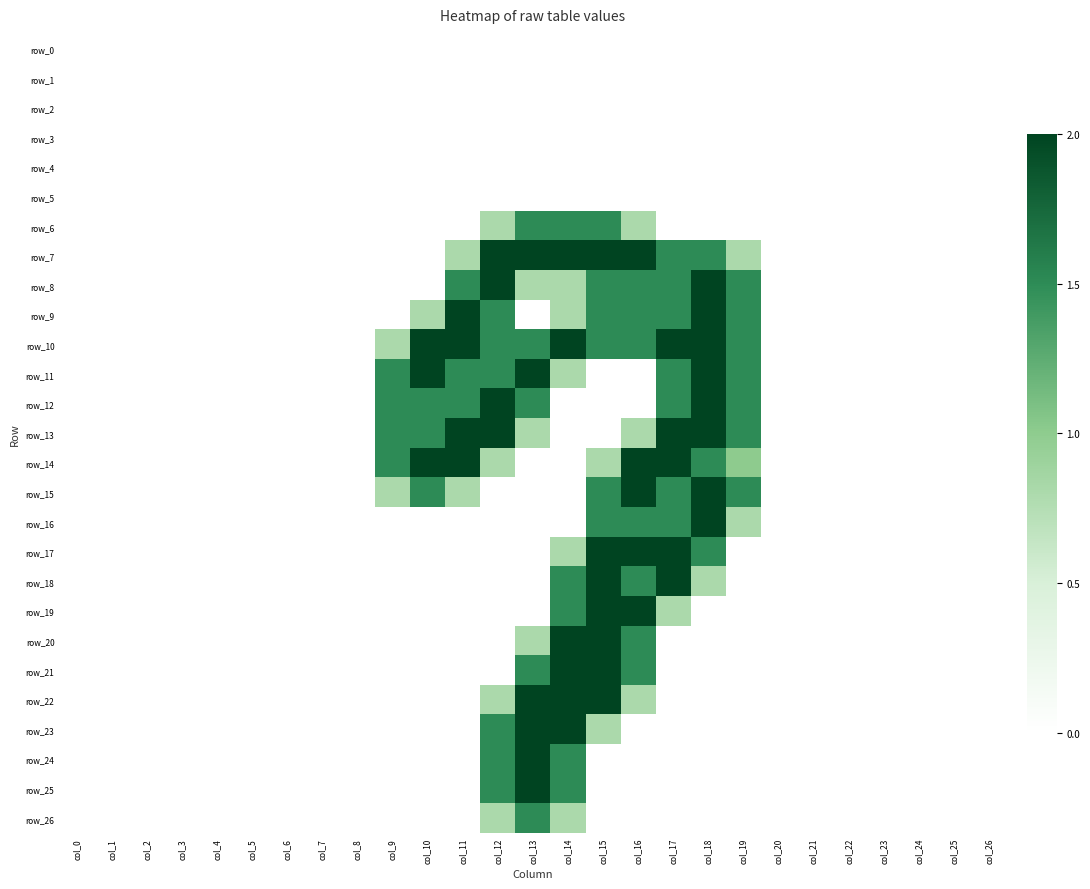

Is it true that row_10 equals 2.0 at col_14?

True